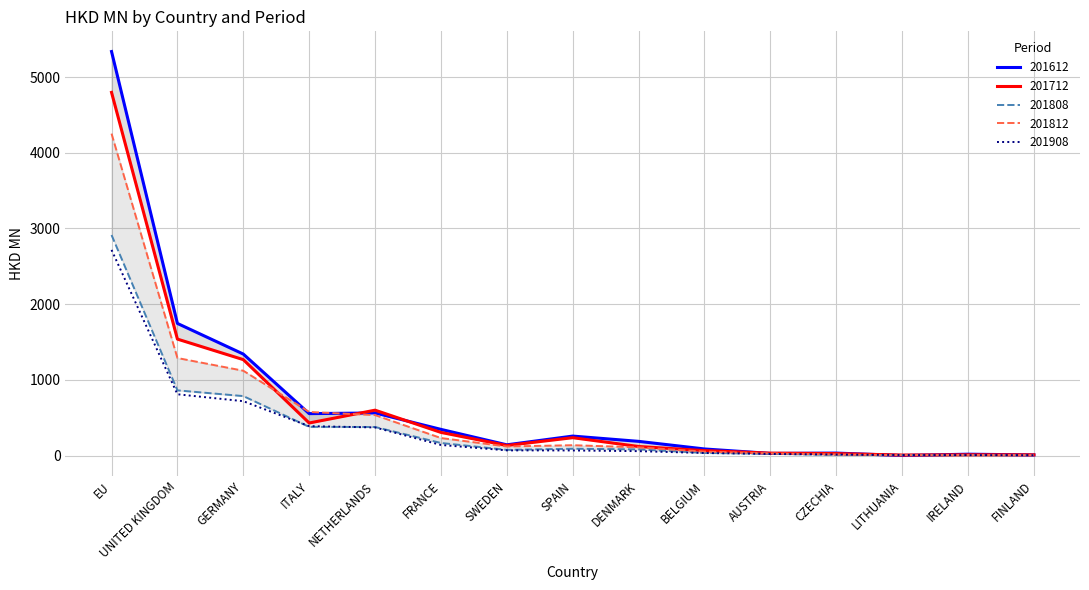

Does the chart have visible grid lines?

Yes